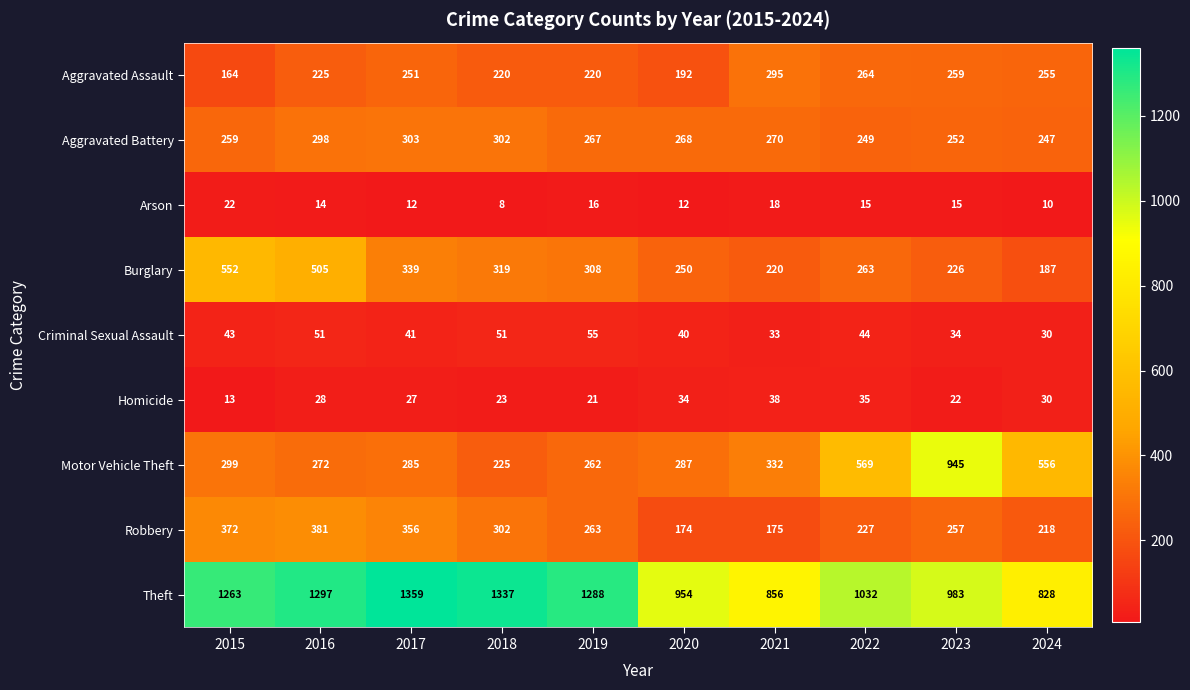

At how many categories does at least one series exceed 892?

8